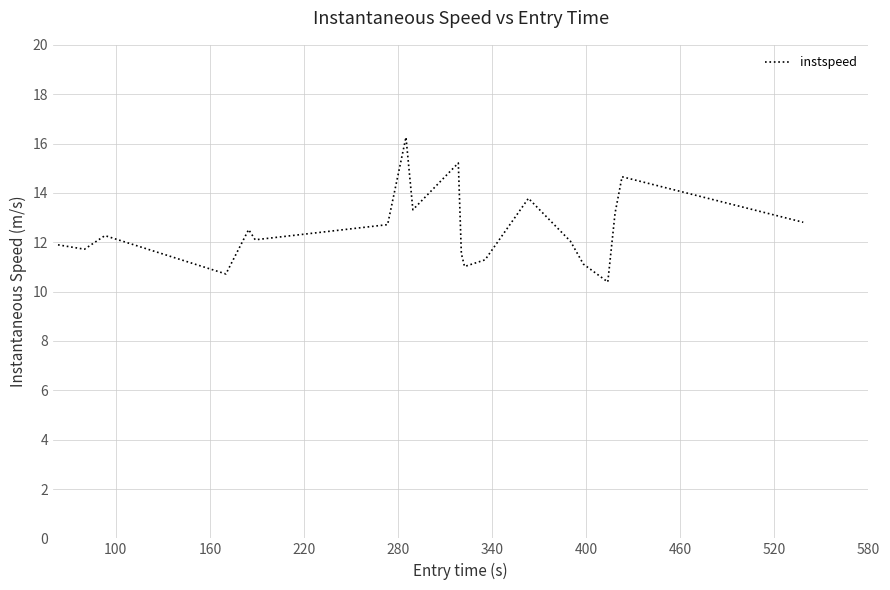

What is the difference between the maximum and minimum values?

5.9